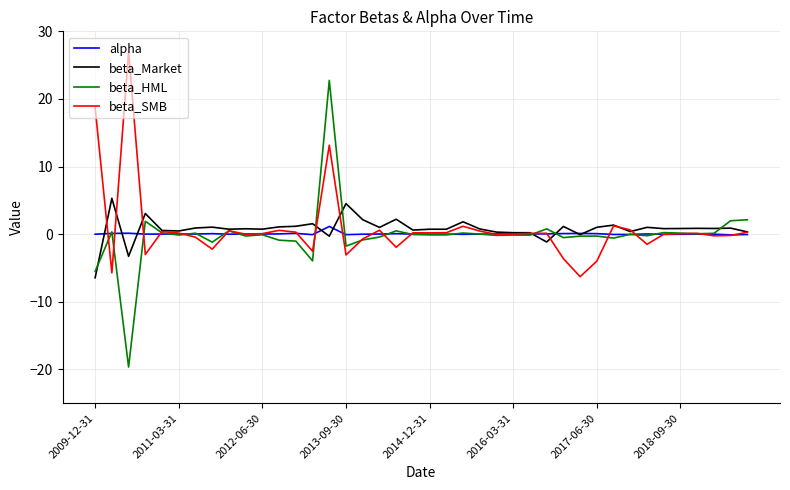

Rank the series by their maximum value, from lowest to highest.

alpha, beta_Market, beta_HML, beta_SMB